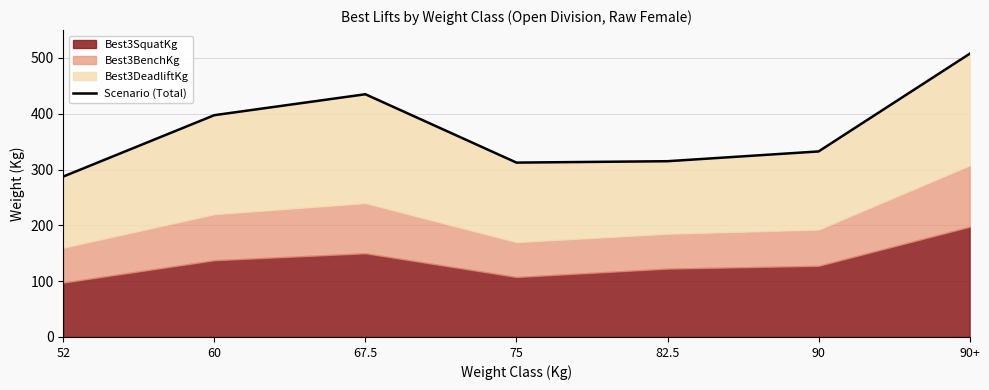

How many data points are above 332?

4